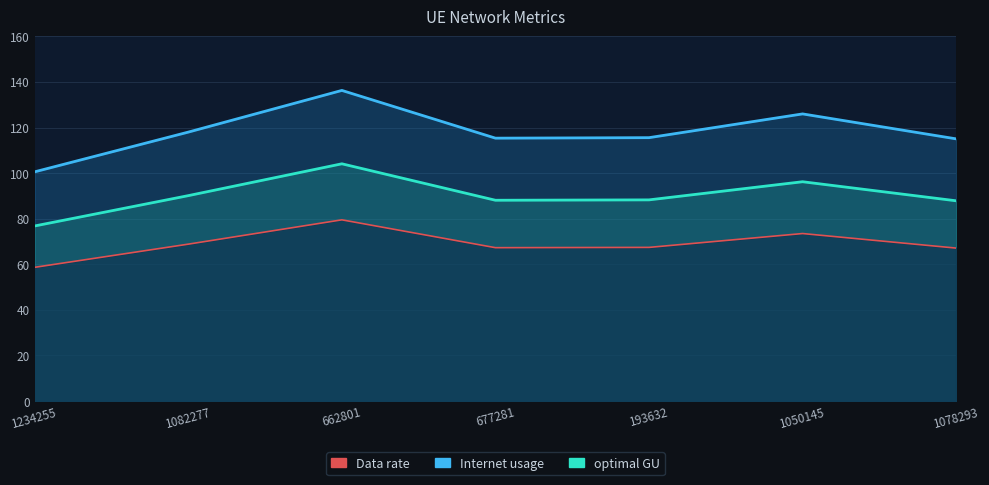

True or false: Internet usage has more than 2 points higher than both neighbors.

False